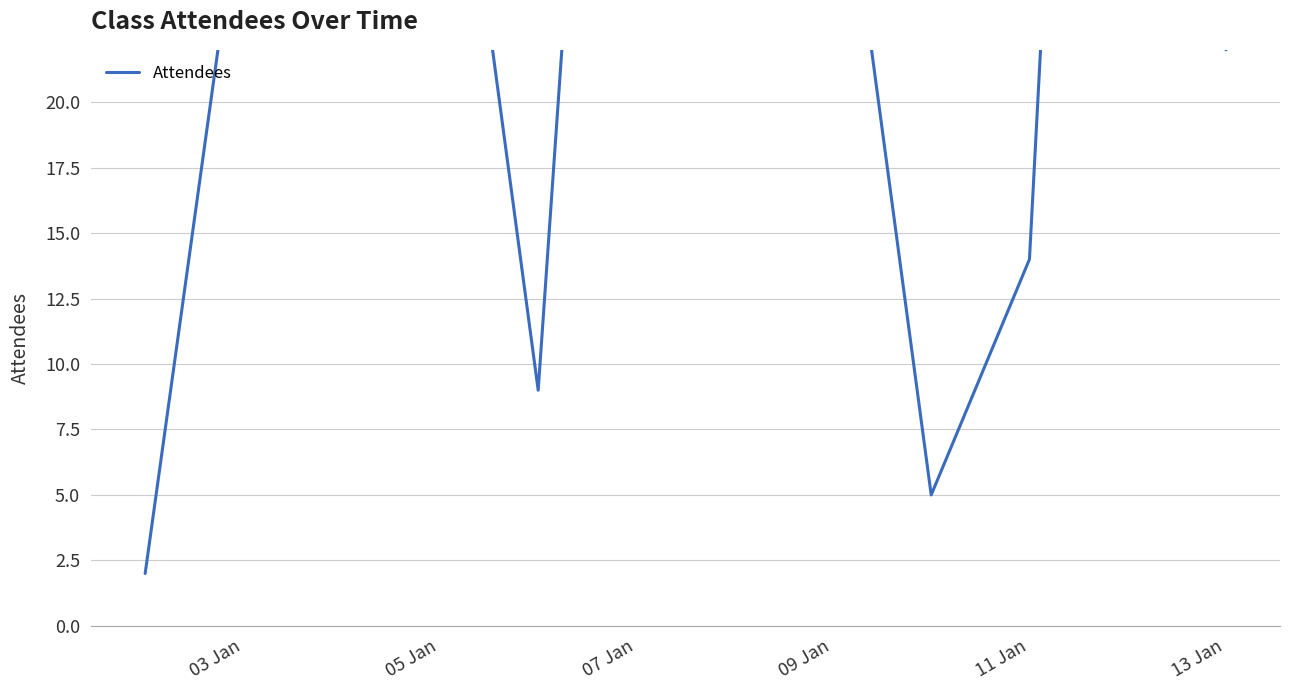

True or false: the data has more than 1 interior local peaks.

True